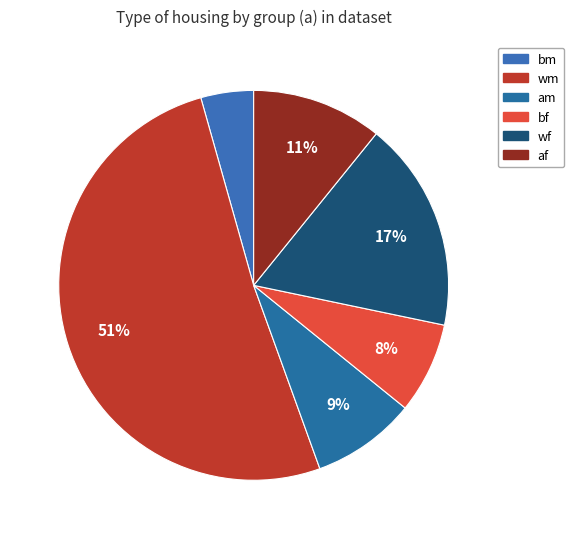

What is the largest slice in the pie chart?

wm